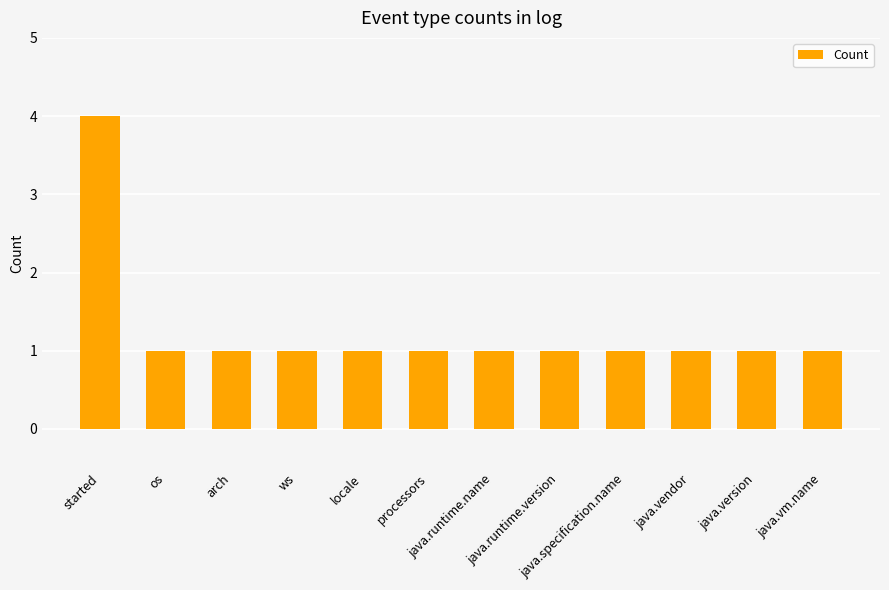

Is it true that the value at java.specification.name is 1?

True